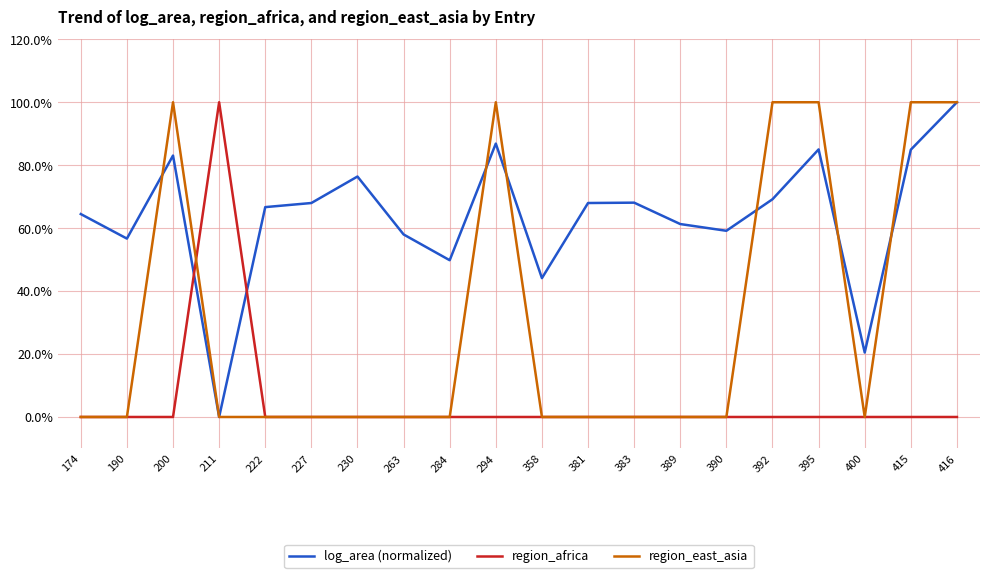

Does the chart display data point markers on the line(s)?

No